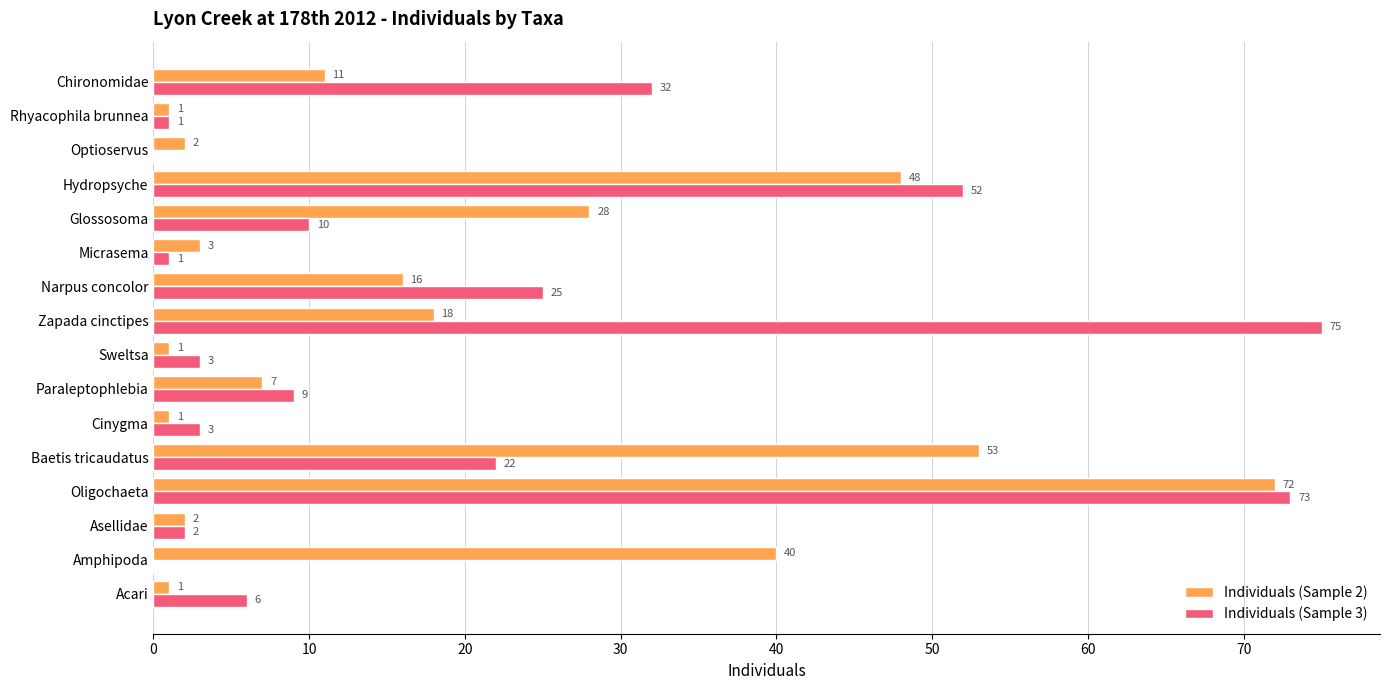

What is the sum of the Individuals (Sample 3) values at Oligochaeta and Optioservus?

73